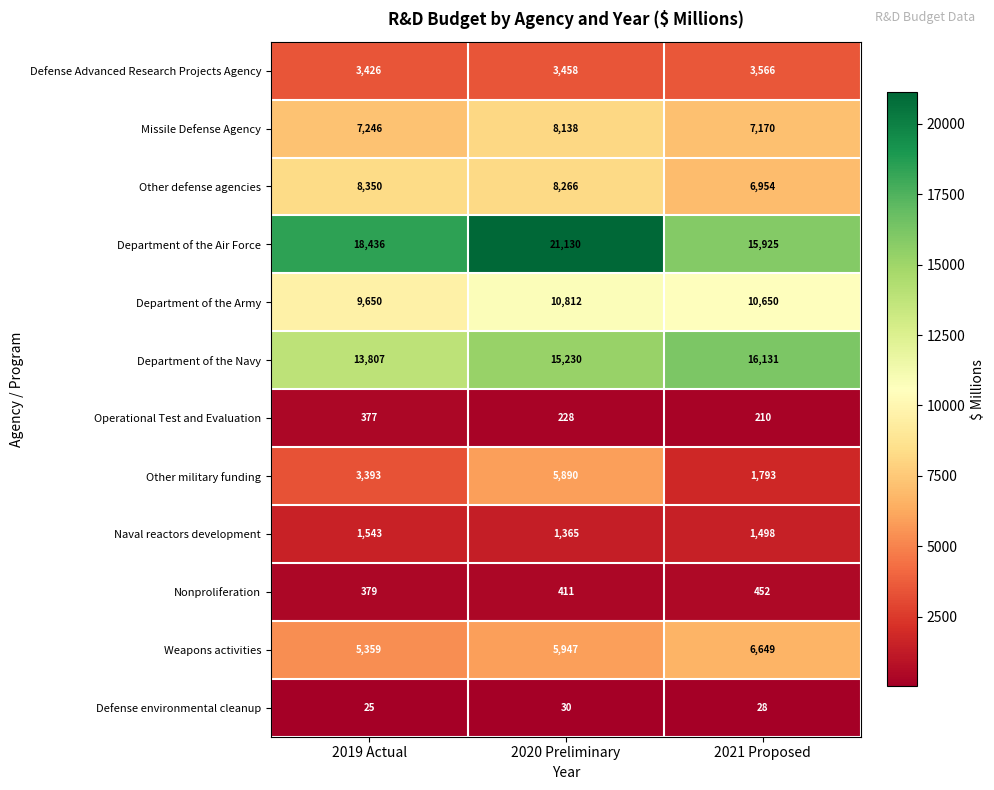

At which category is the sum across all series the highest?

2020 Preliminary